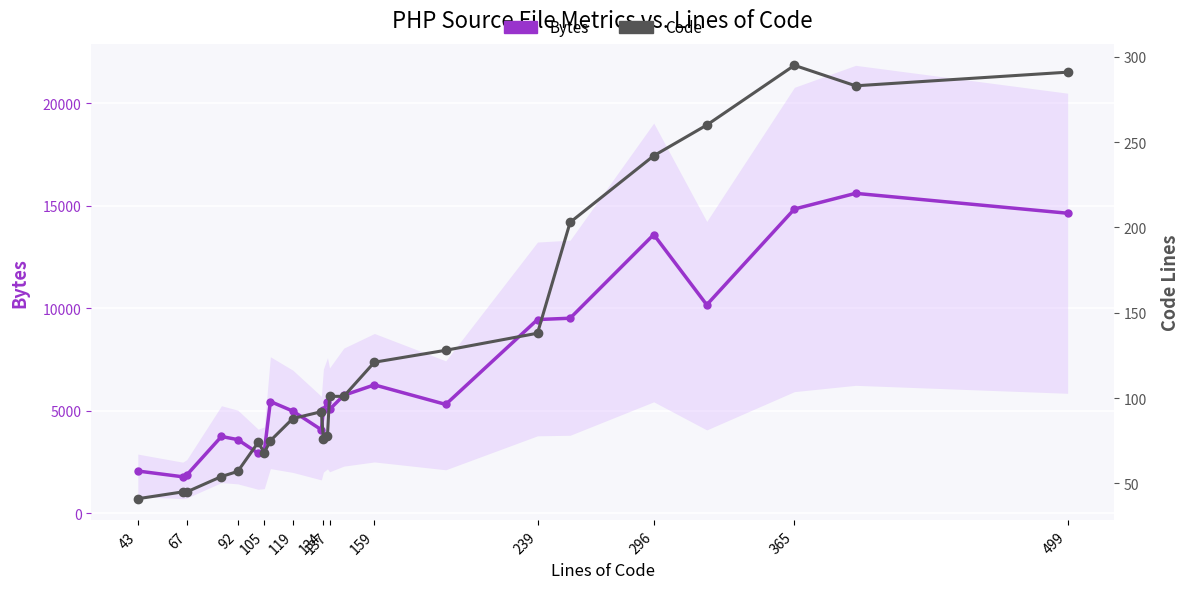

True or false: Code has more than 1 interior local peaks.

True